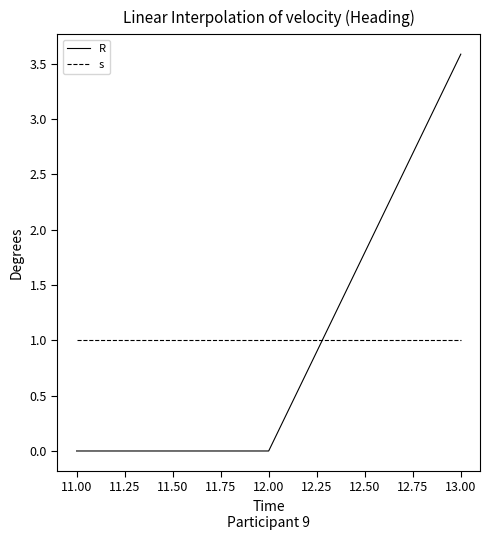

Count the R values in the range 0 to 3.

2